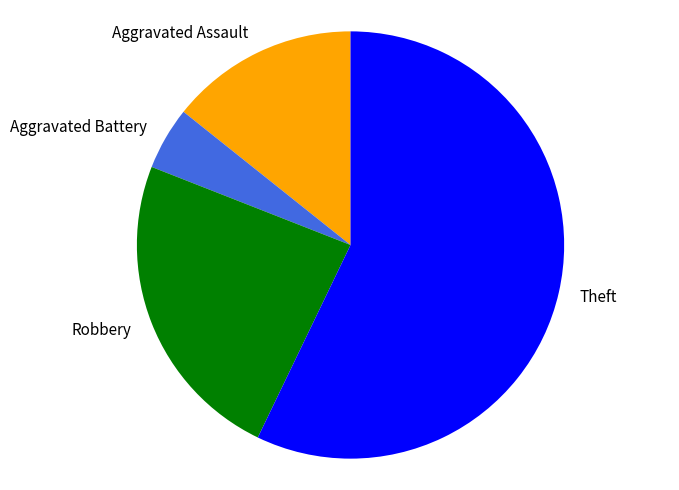

Is there a majority slice in this chart?

Yes